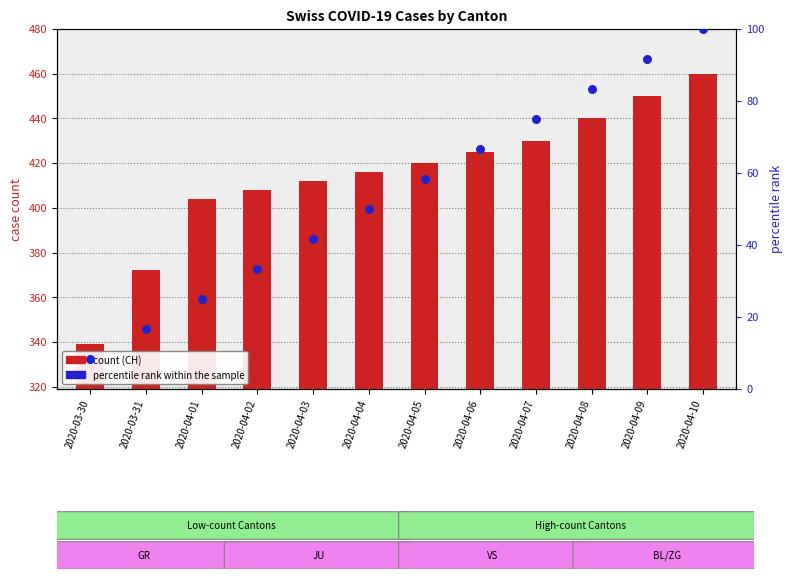

Is the value of CH (count) at 2020-04-08 greater than the value of percentile rank within the sample at 2020-04-08?

Yes